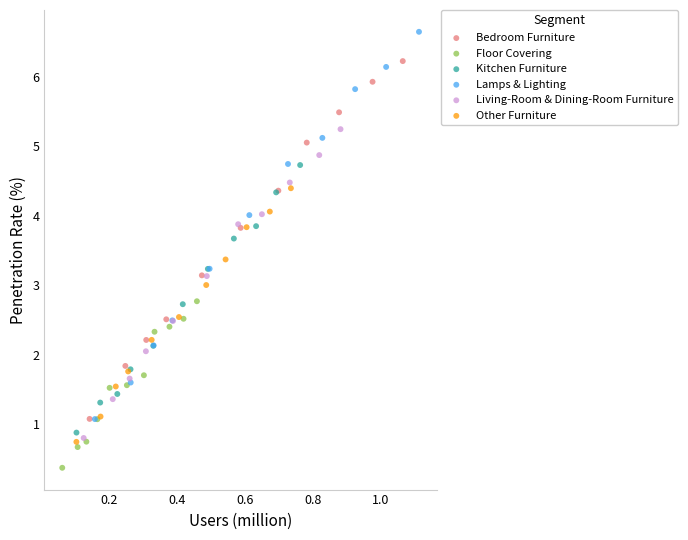

Which series has the largest Y range (max minus min)?

Lamps & Lighting